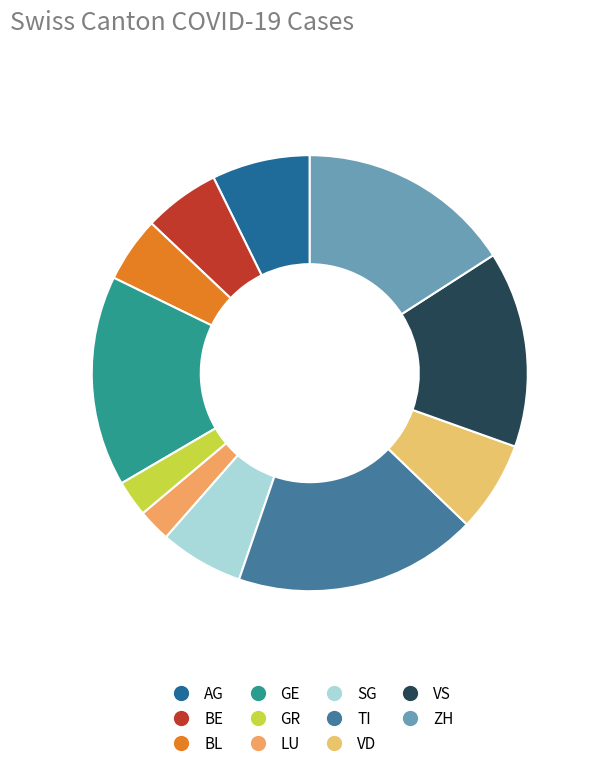

What is the ratio of the value at ZH to the value at GR?

5.9